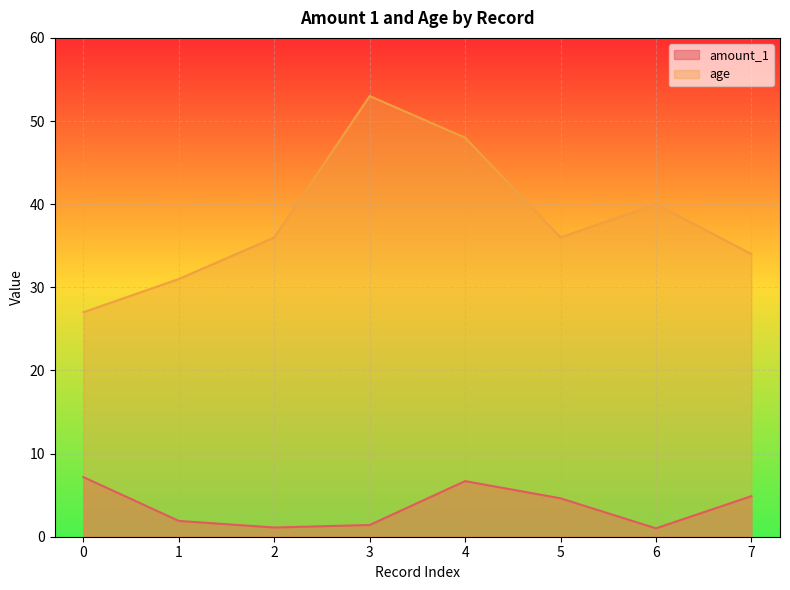

Reading right to left, extract all data points from this chart.

amount_1: 7=4.9	6=1.0	5=4.6	4=6.7	3=1.4	2=1.1	1=1.9	0=7.2
age: 7=34.0	6=40.0	5=36.0	4=48.0	3=53.0	2=36.0	1=31.0	0=27.0